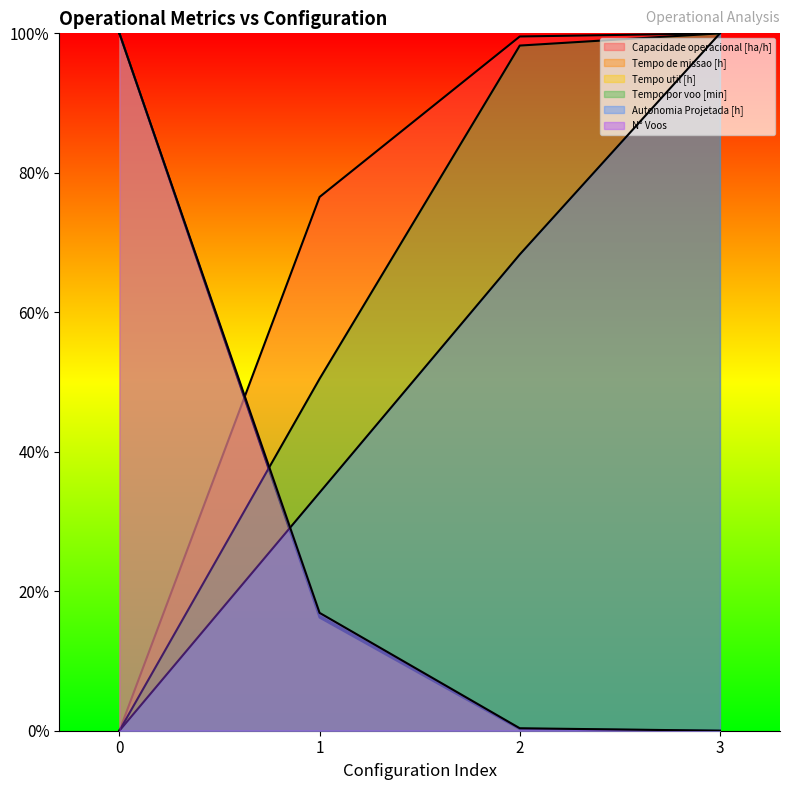

After their last crossing, which series has the higher values: Autonomia Projetada [h] or N° Voos?

Autonomia Projetada [h]